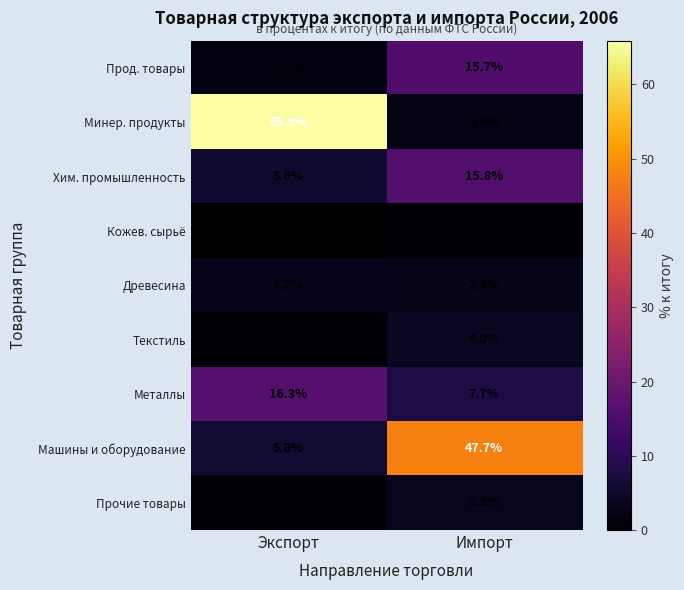

The Текстиль series shows 5.9 at Импорт. True or false?

False